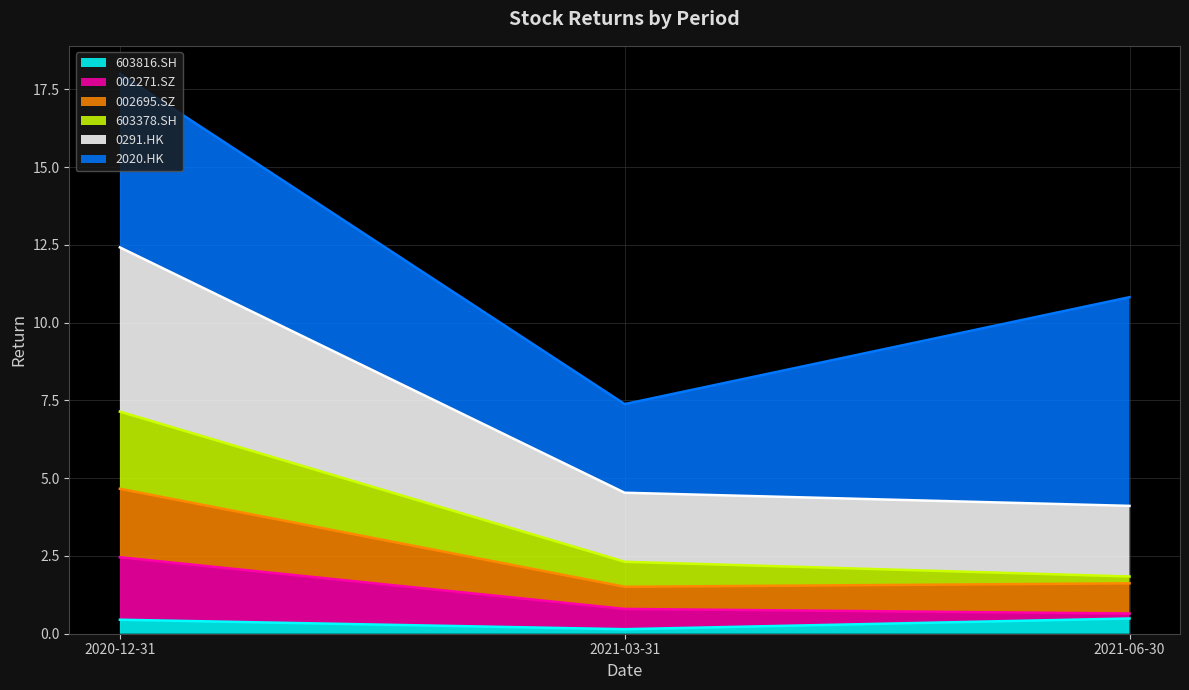

What are all the series names shown in the legend?

603816.SH, 002271.SZ, 002695.SZ, 603378.SH, 0291.HK, 2020.HK